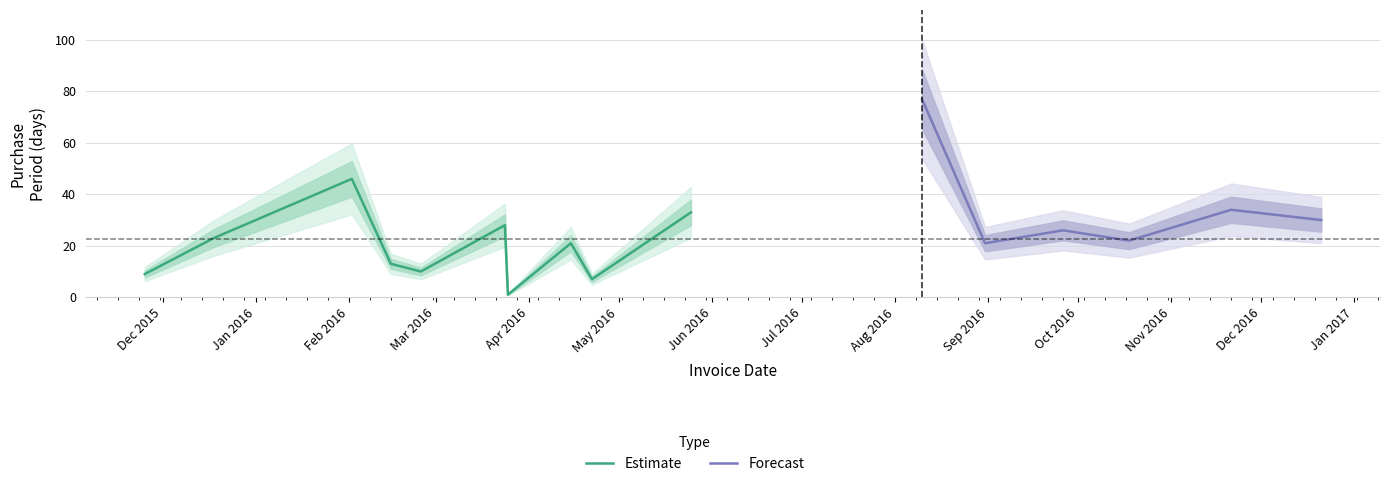

Reading left to right, extract all data points from this chart.

2015-11-25=9	2015-12-18=23	2016-02-02=46	2016-02-15=13	2016-02-25=10	2016-03-24=28	2016-03-25=1	2016-04-15=21	2016-04-22=7	2016-05-25=33	2016-08-10=77	2016-08-31=21	2016-09-26=26	2016-10-18=22	2016-11-21=34	2016-12-21=30